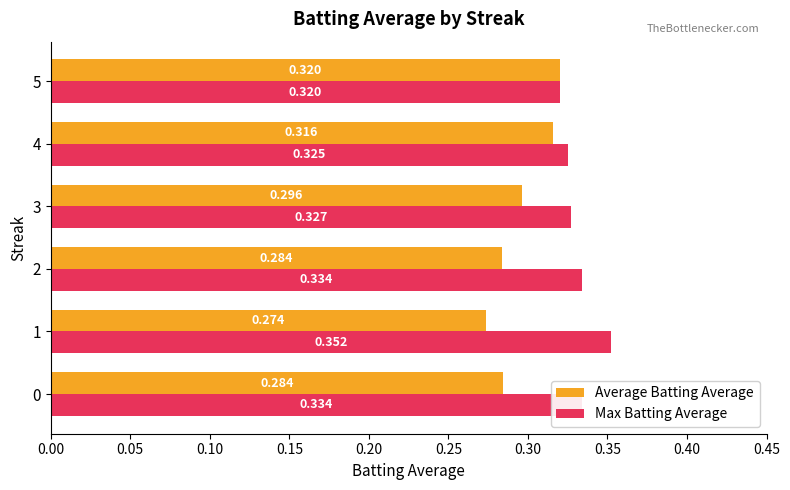

List the series in order of their peak value, lowest first.

Average Batting Average, Max Batting Average